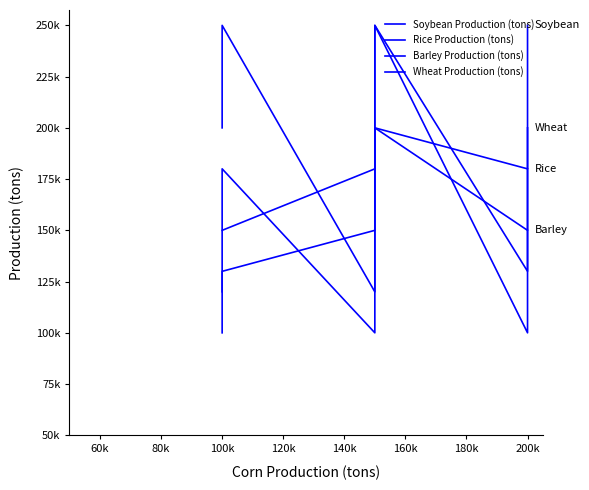

Is this an area chart (filled region under the line)?

No